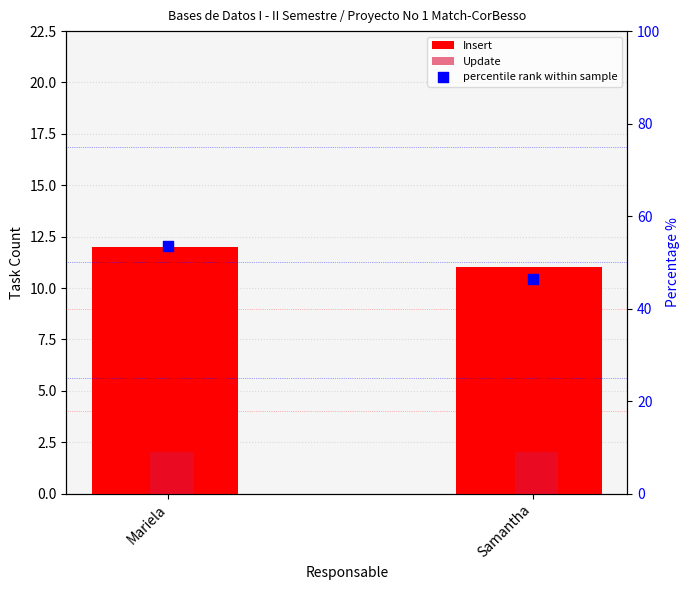

Which series has the largest total across all categories?

percentile rank within sample